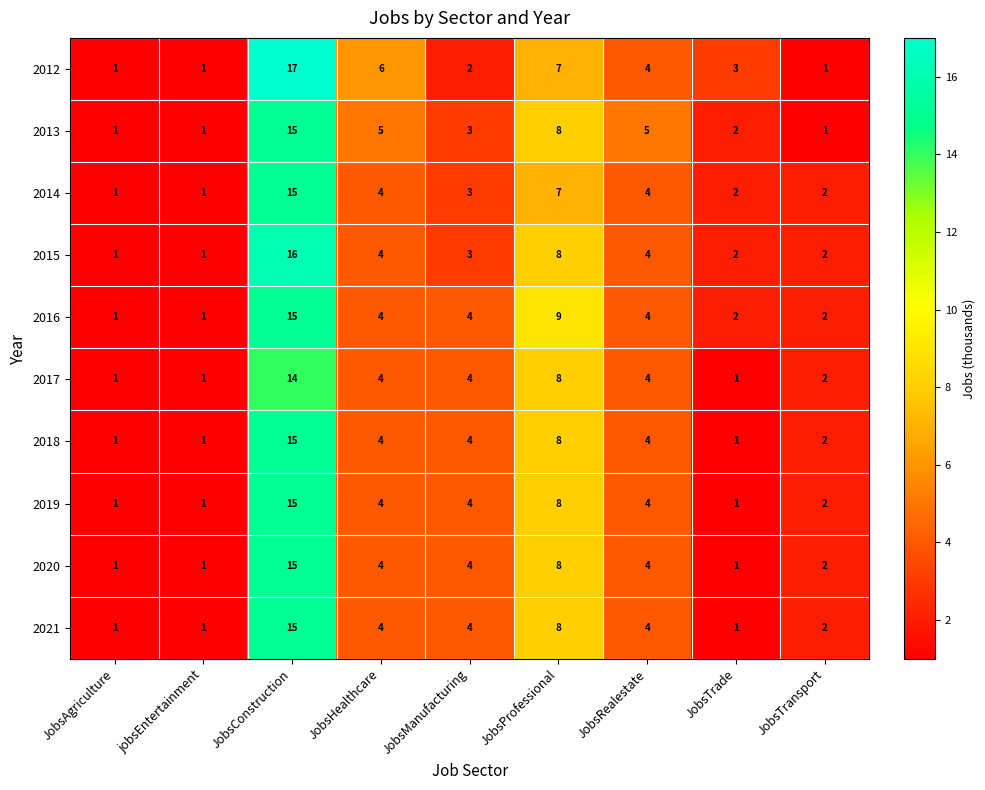

The 2017 series shows 14 at JobsConstruction. True or false?

True